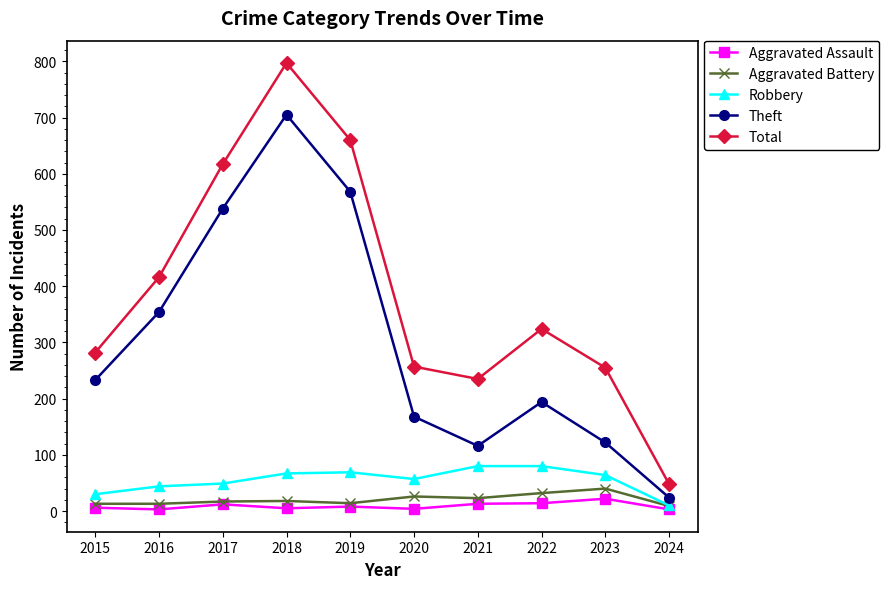

Which category has the highest value across all series?

2018